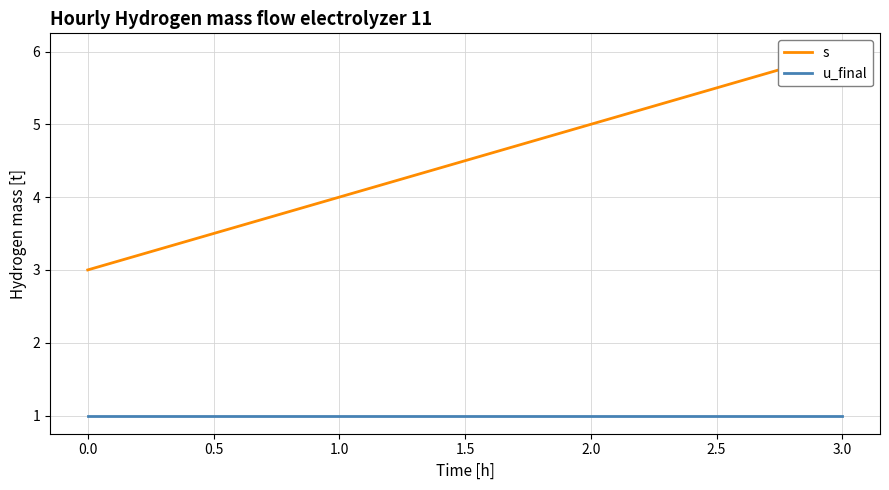

True or false: s and u_final intersect in this chart.

False